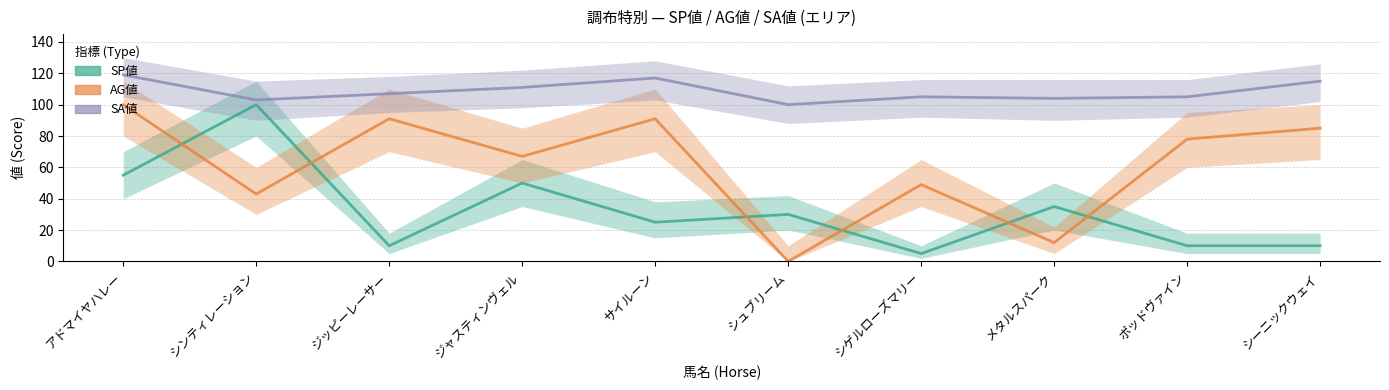

True or false: SA値 and SP値 cross at least once.

False